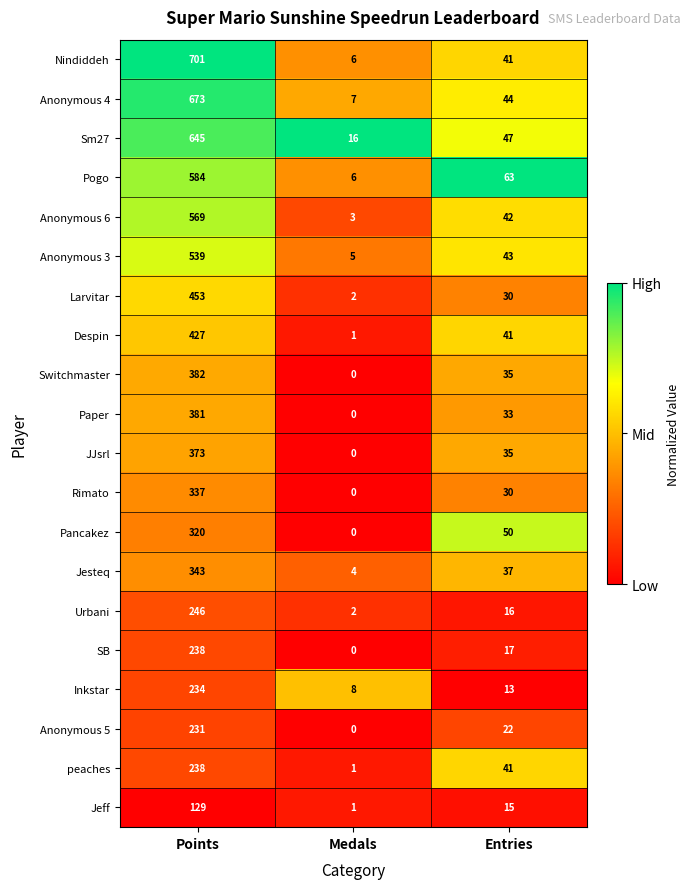

List the labels in order of Rimato value, largest first.

Points, Entries, Medals